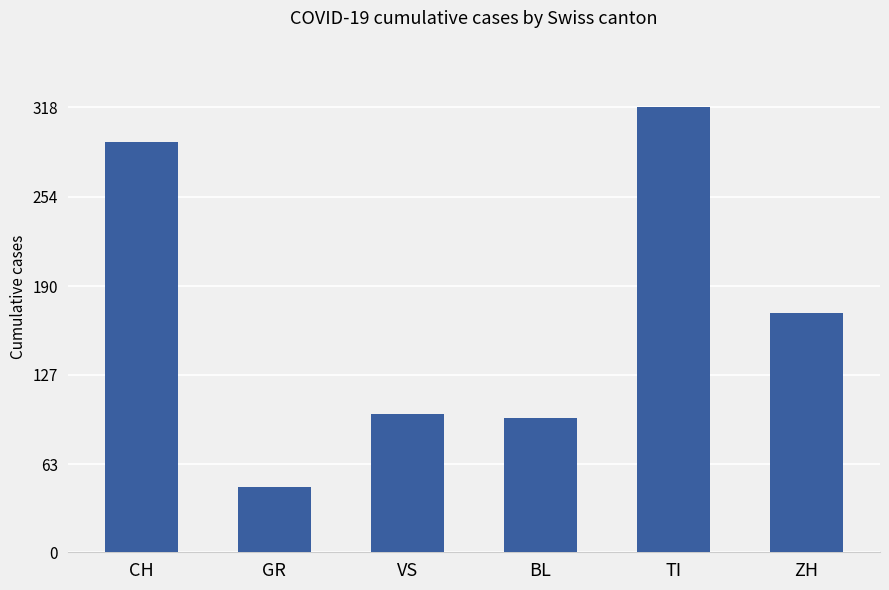

Reading left to right, what are all the values shown in this chart?

CH=293	GR=47	VS=99	BL=96	TI=318	ZH=171